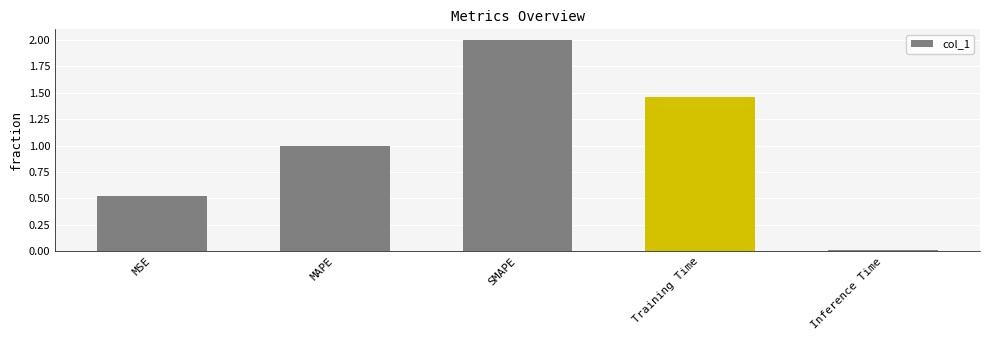

Rank the categories by value from lowest to highest.

Inference Time, MSE, MAPE, Training Time, SMAPE